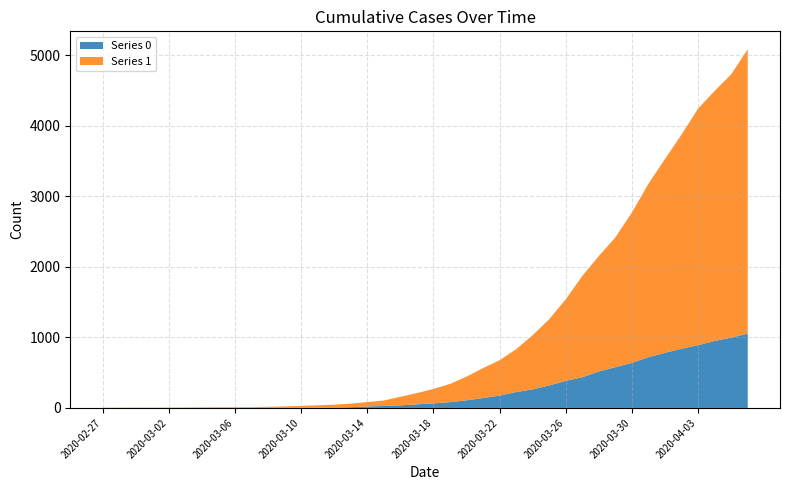

How many series are shown in this chart?

2